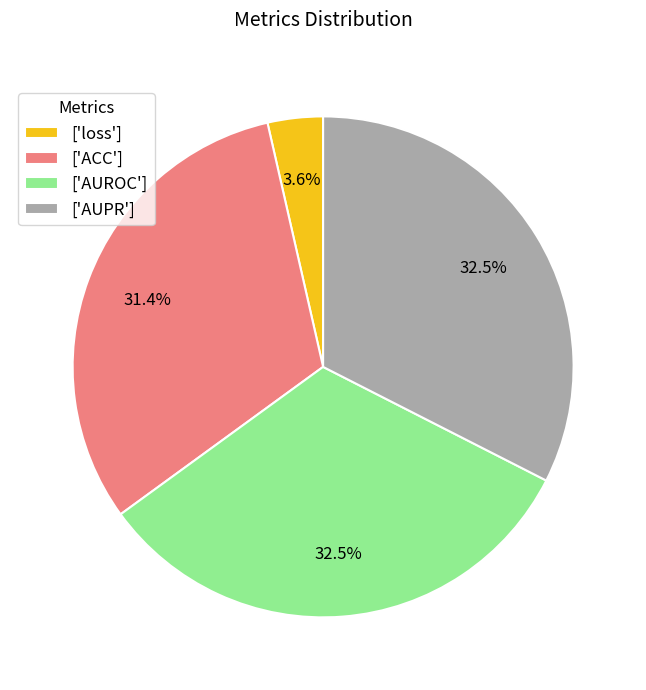

What is the smallest slice in the pie chart?

['loss']